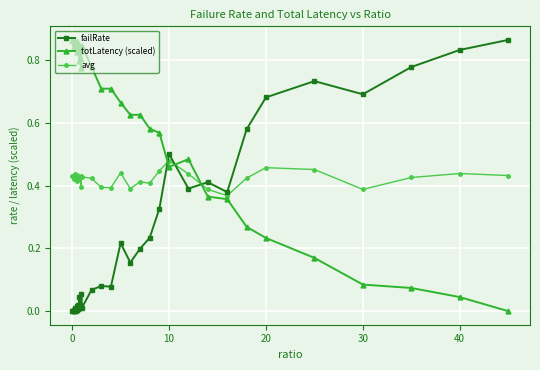

True or false: totLatency (scaled) and avg intersect in this chart.

True